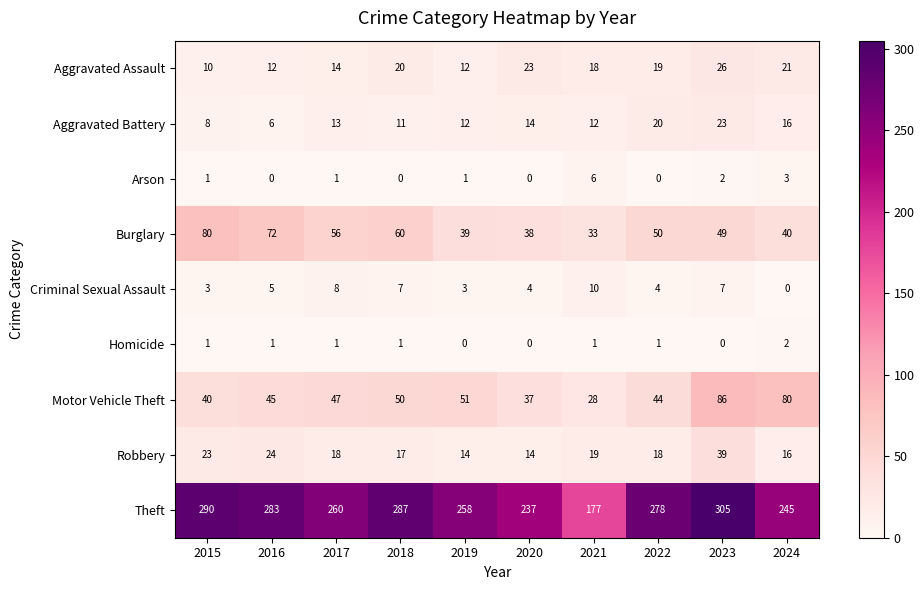

Which label corresponds to the largest value in the chart?

2023